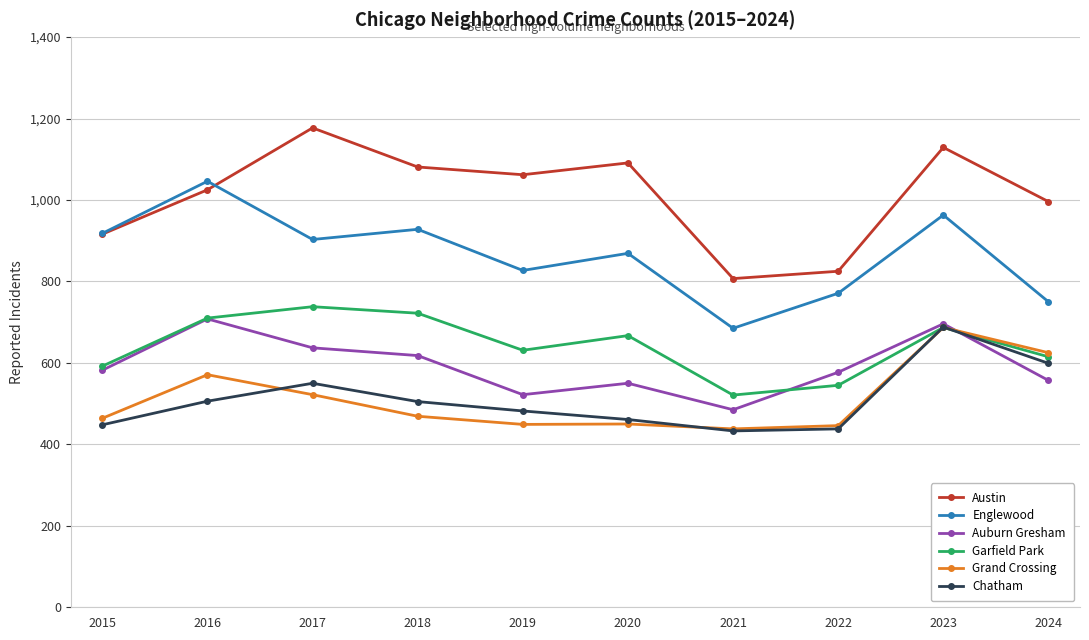

What is the value of the Chatham point at the 8th from the left?

438